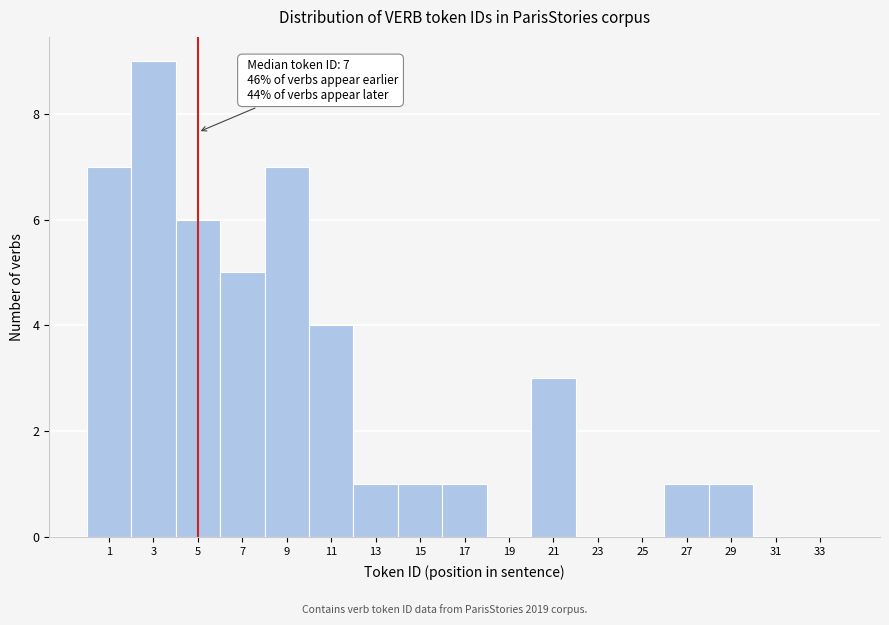

Reading left to right, what are all the values shown in this chart?

1=7	3=9	5=6	7=5	9=7	11=4	13=1	15=1	17=1	19=0	21=3	23=0	25=0	27=1	29=1	31=0	33=0